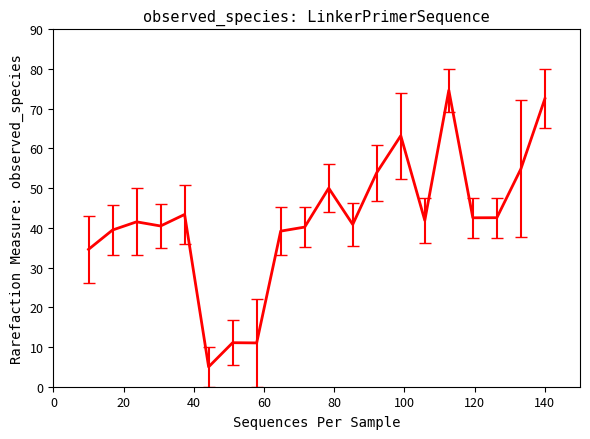

Does the chart display data point markers on the line(s)?

No